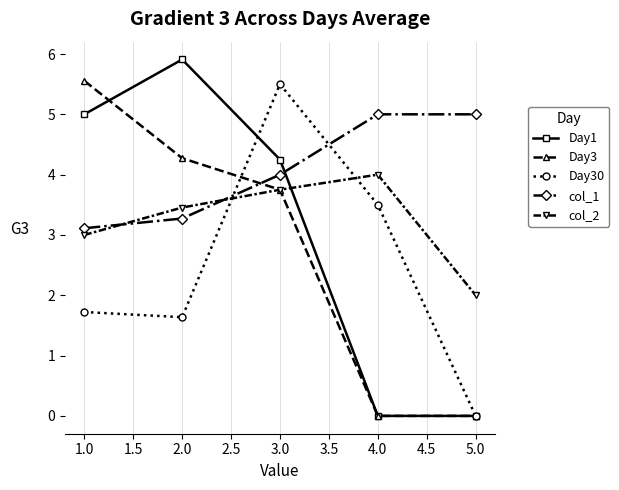

After their last crossing, which series has the higher values: Day30 or col_1?

col_1